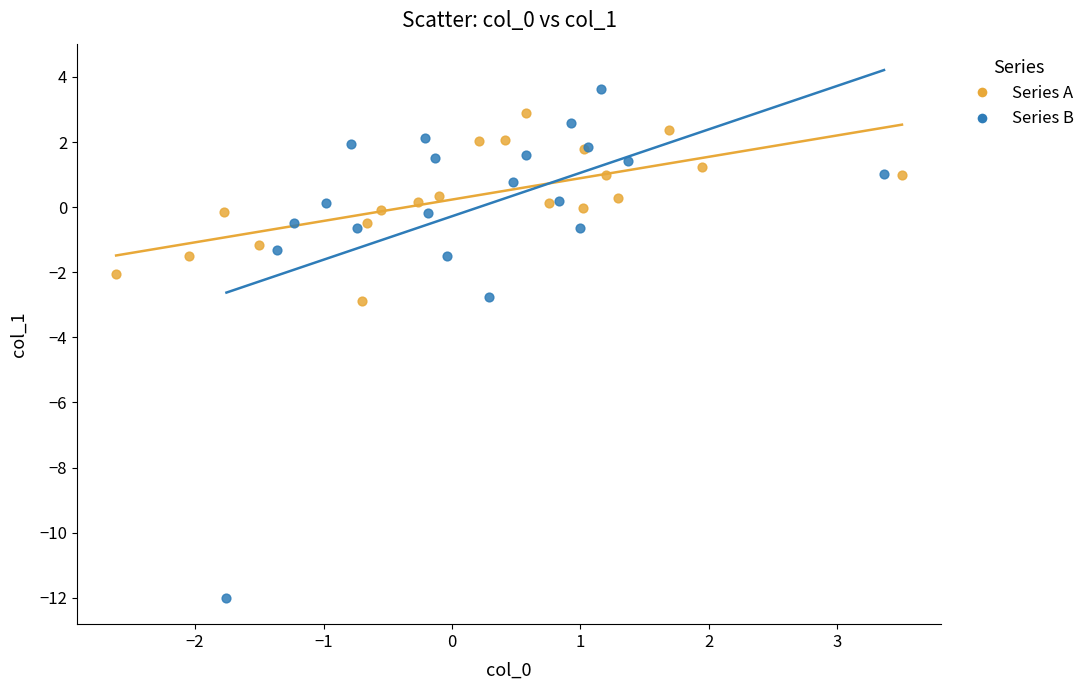

Which series has the widest spread of Y values?

Series B